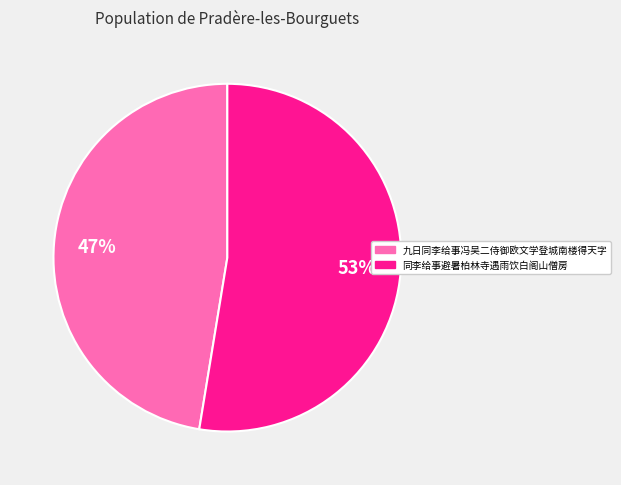

Is it true that 同李给事避暑柏林寺遇雨饮白阁山僧房 is 45% of the pie?

False